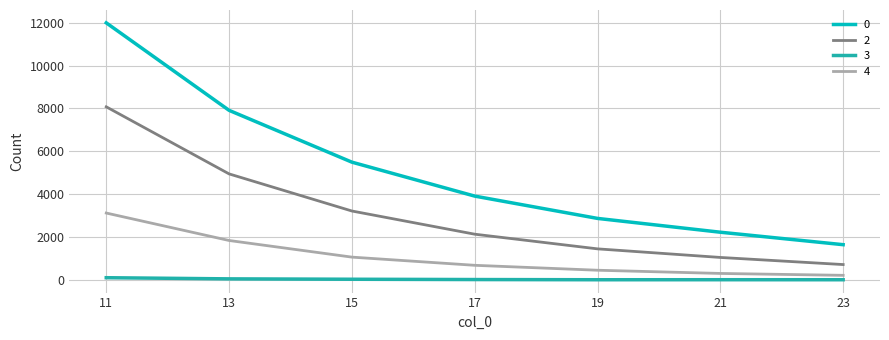

Does the chart have visible grid lines?

Yes